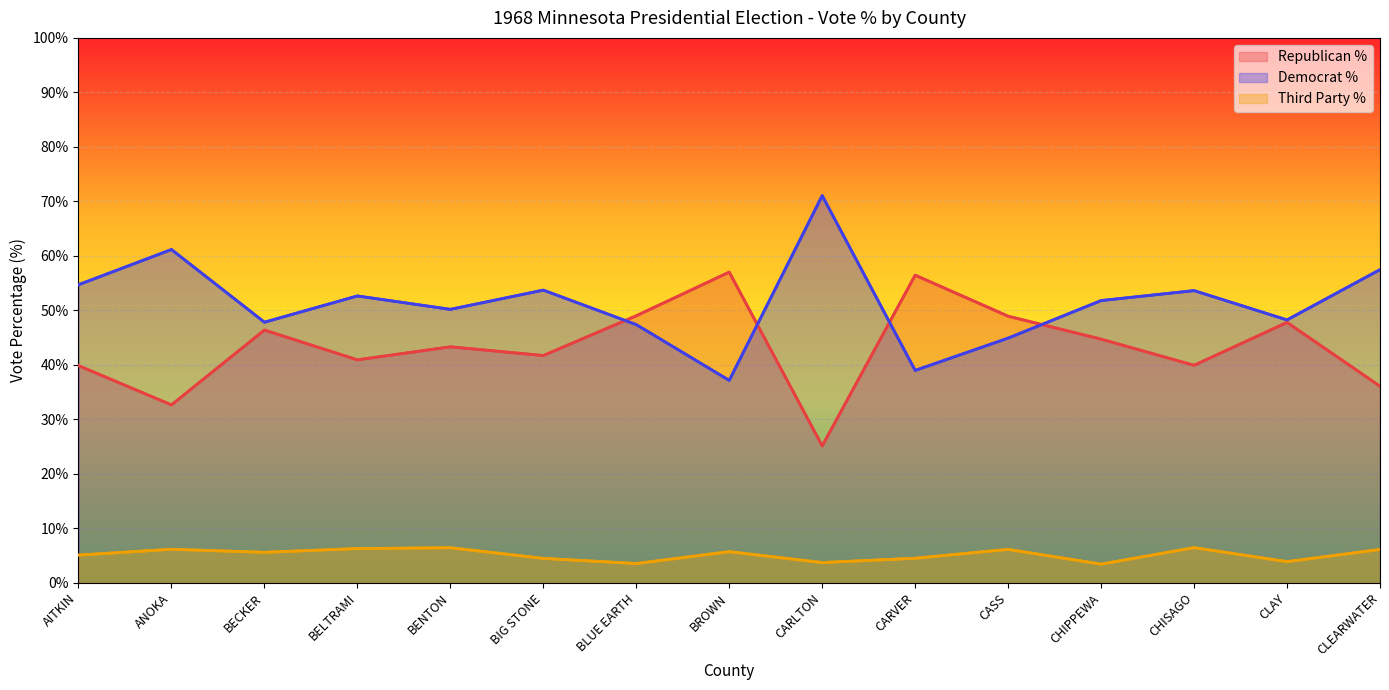

True or false: Democrat % and Third Party % cross at least once.

False